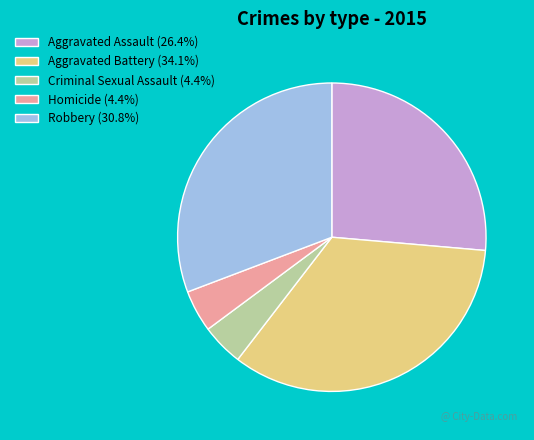

Is Homicide (4.4%) the majority of the pie?

No